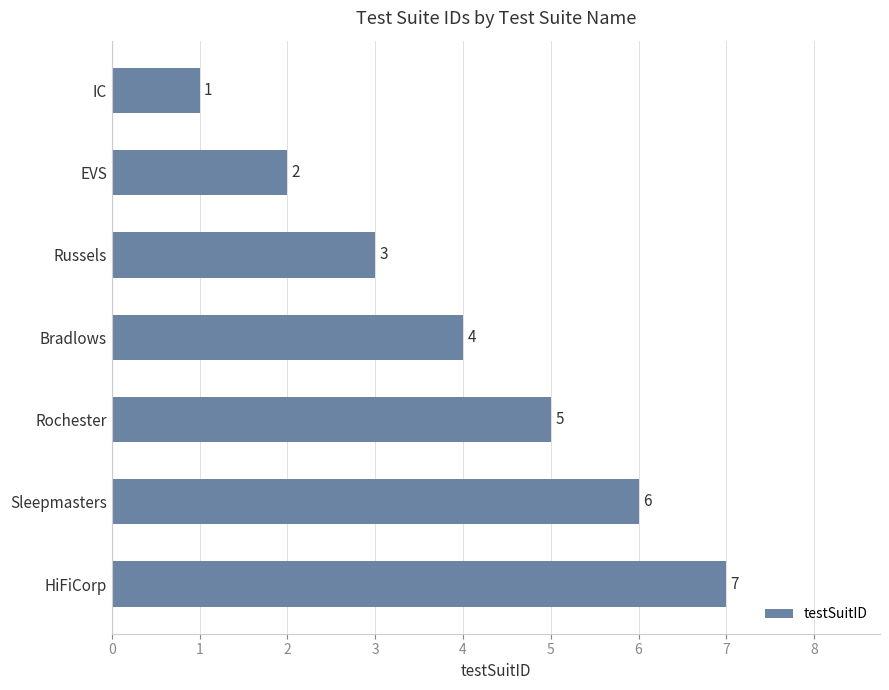

List the labels in order of value, largest first.

HiFiCorp, Sleepmasters, Rochester, Bradlows, Russels, EVS, IC